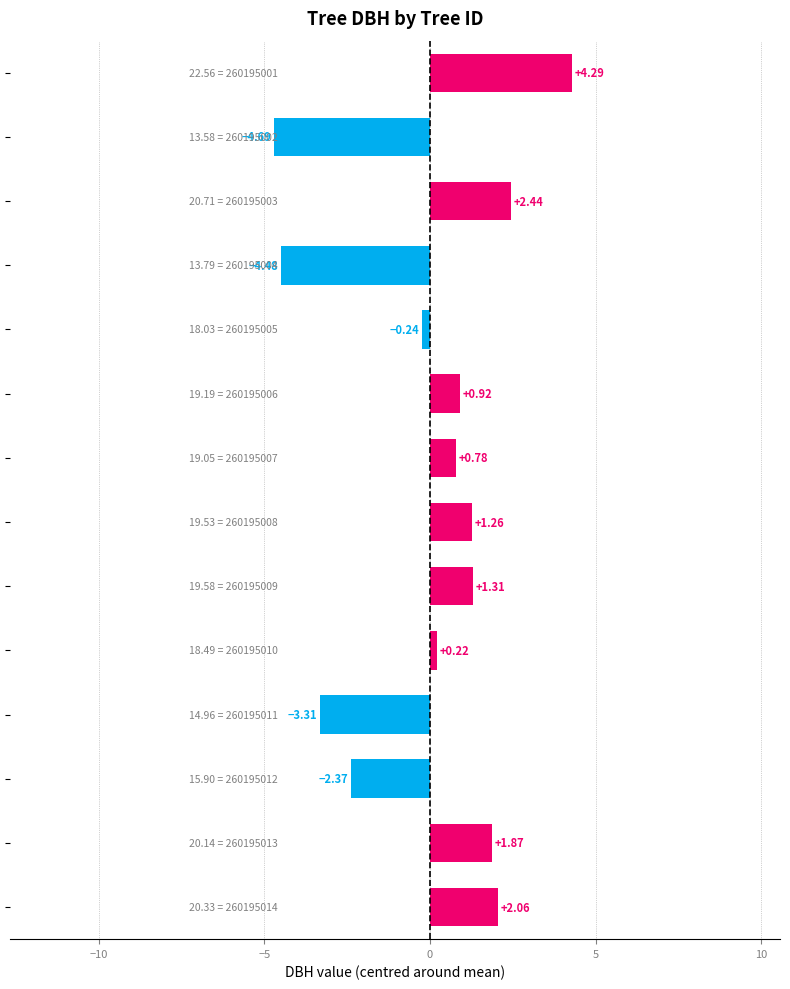

What is the difference between the maximum and second lowest values?

8.8